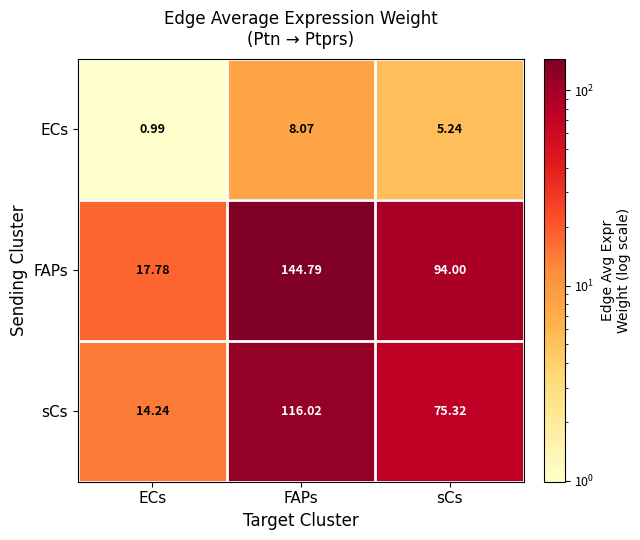

Which series changed the most between ECs and sCs?

FAPs